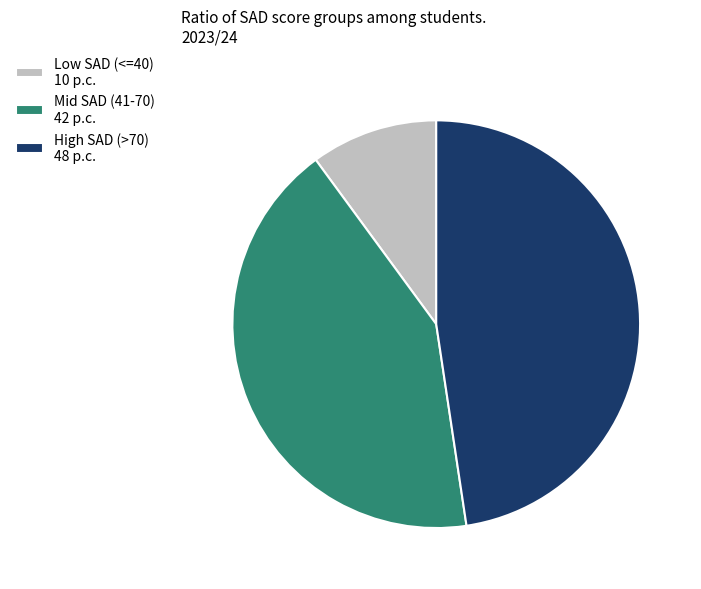

Which slice is the smallest?

Low SAD (<=40) 10 p.c.